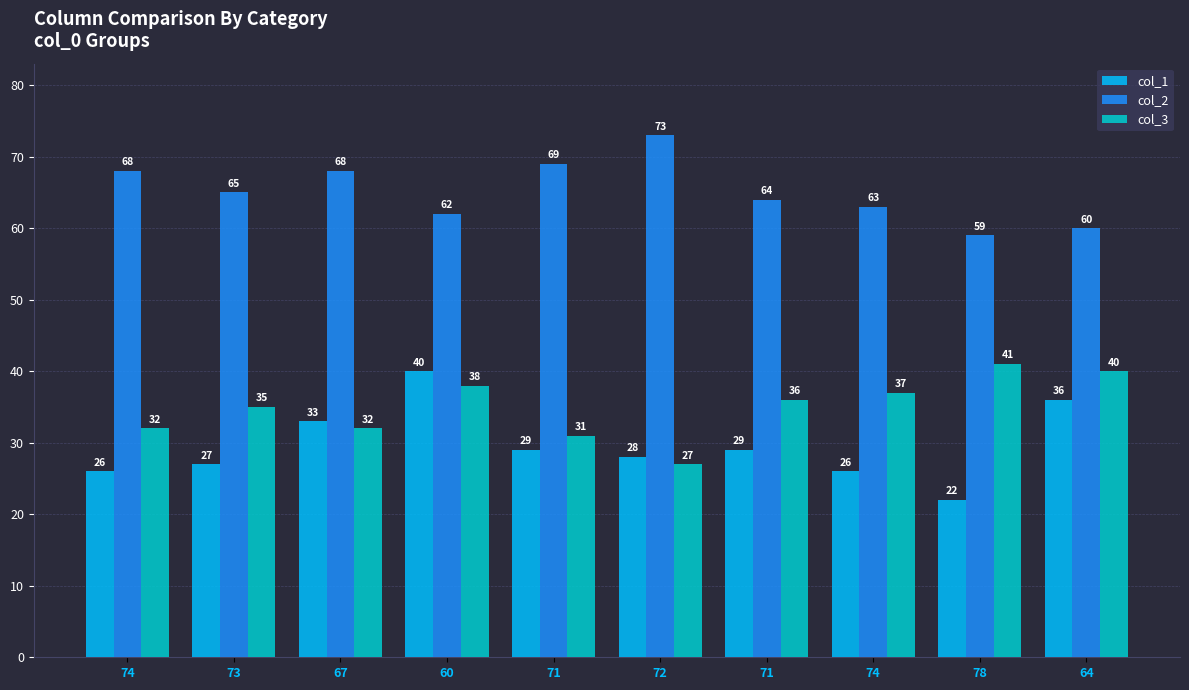

Is it true that col_2 equals 36 at 64?

False